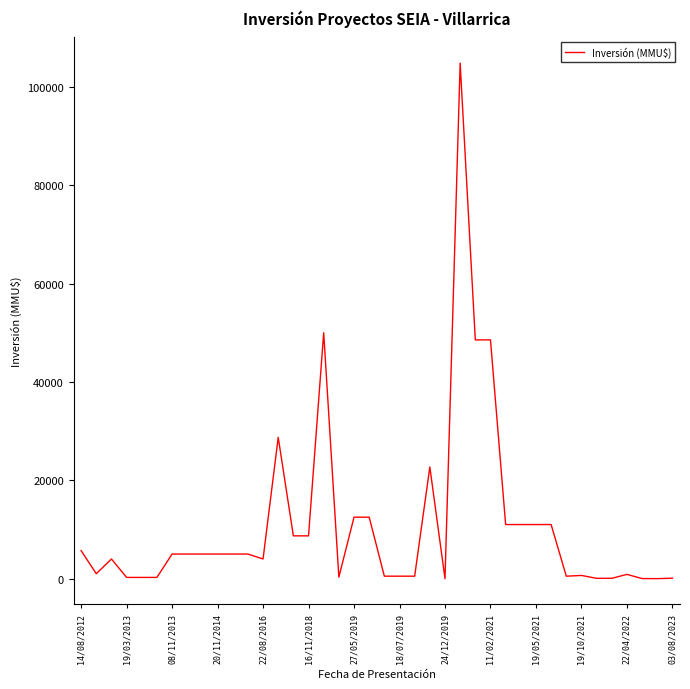

What is the difference between the maximum and minimum values?

104810